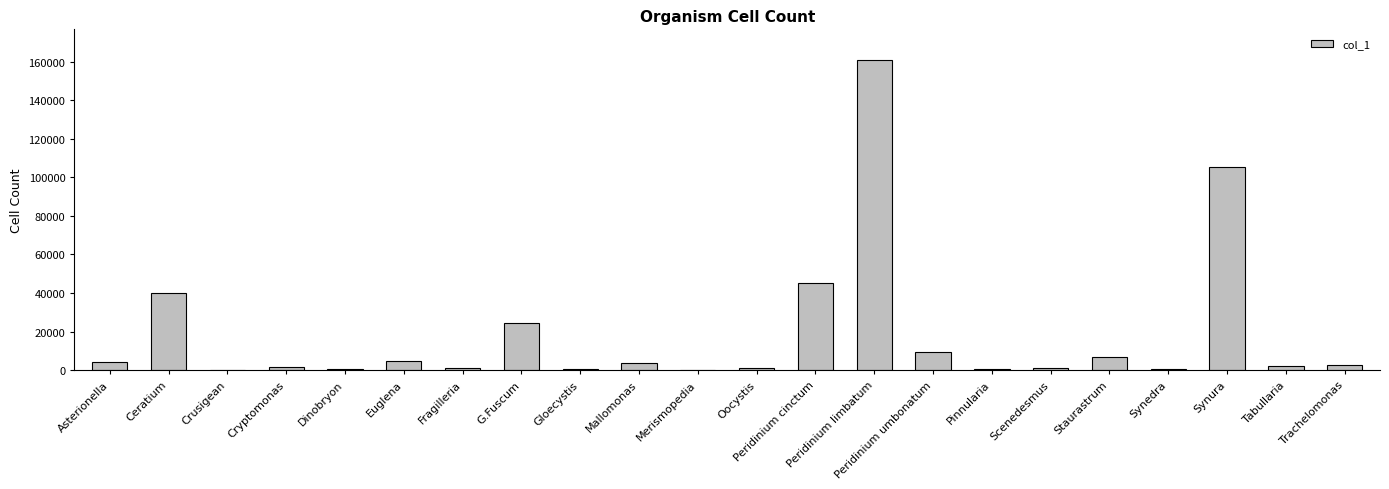

How many categories are shown in the chart?

22